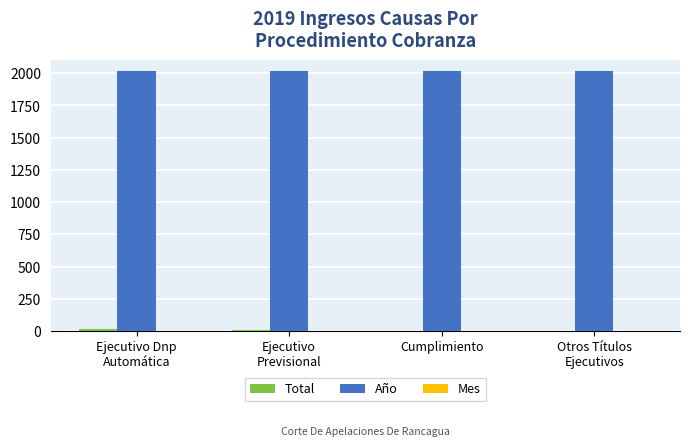

True or false: Año has a value of 3406 at Cumplimiento.

False